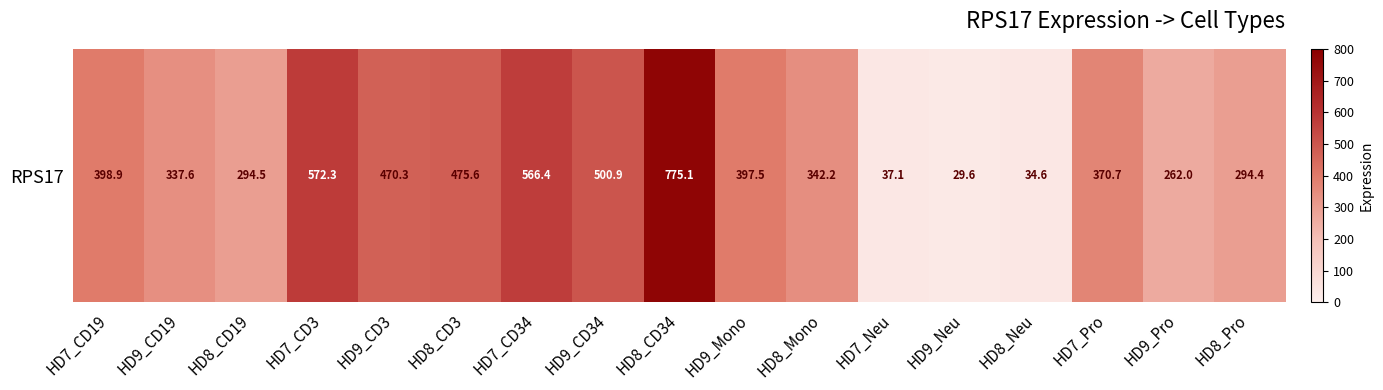

List the labels in order of value, smallest first.

HD9_Neu, HD8_Neu, HD7_Neu, HD9_Pro, HD8_Pro, HD8_CD19, HD9_CD19, HD8_Mono, HD7_Pro, HD9_Mono, HD7_CD19, HD9_CD3, HD8_CD3, HD9_CD34, HD7_CD34, HD7_CD3, HD8_CD34